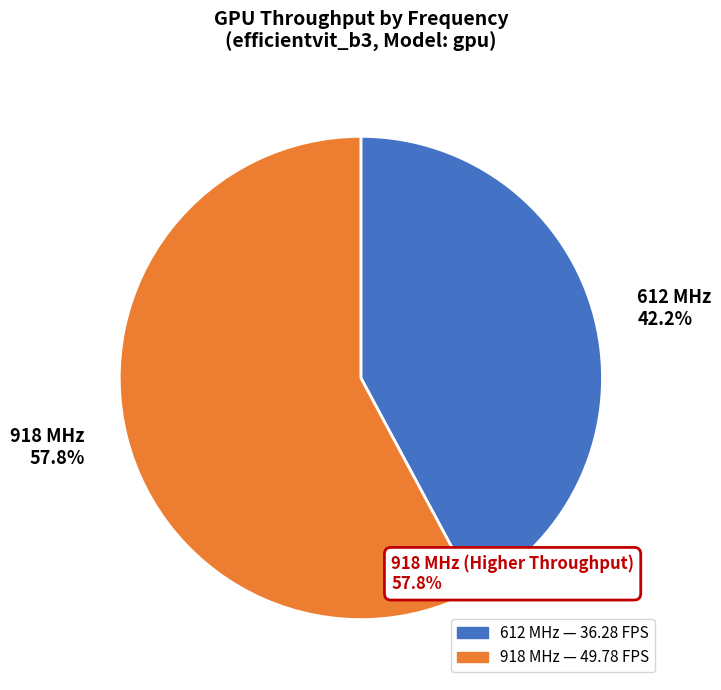

Is there any slice that represents more than half of the pie?

Yes